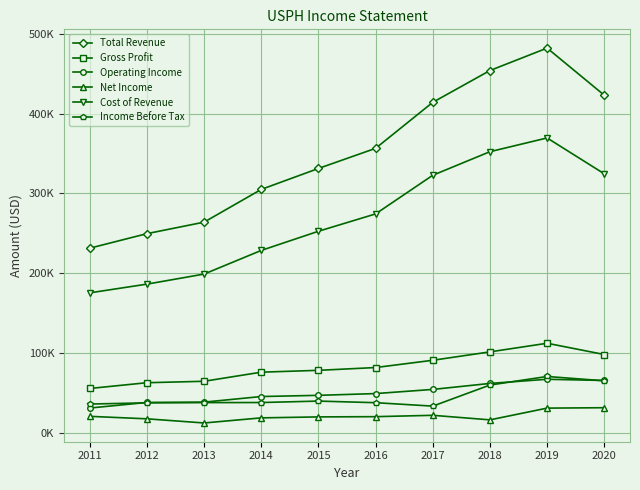

List the labels in order of Income Before Tax value, largest first.

2019, 2020, 2018, 2015, 2014, 2013, 2016, 2012, 2011, 2017